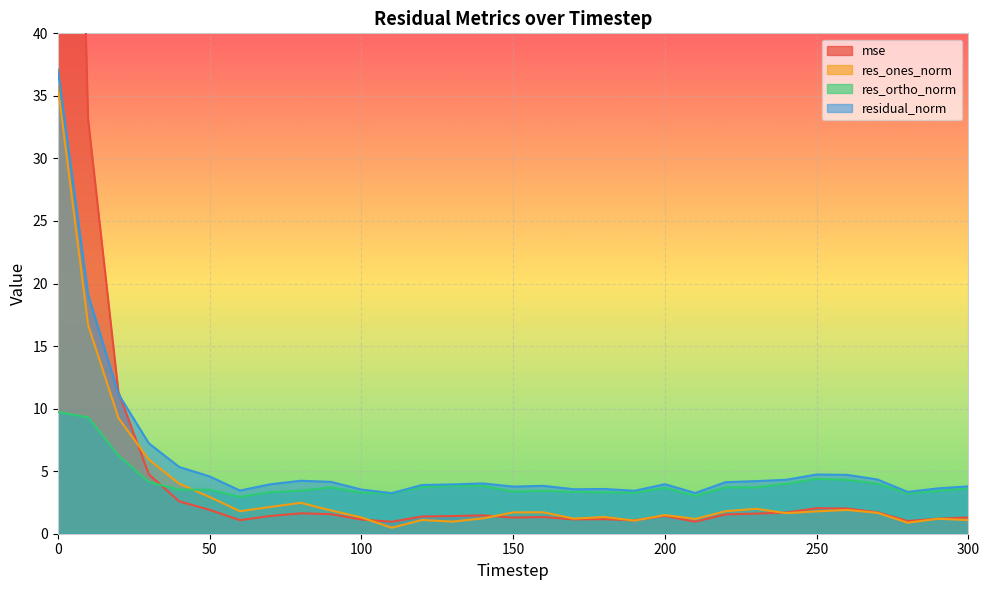

Rank the series by their maximum value, from highest to lowest.

mse, residual_norm, res_ones_norm, res_ortho_norm